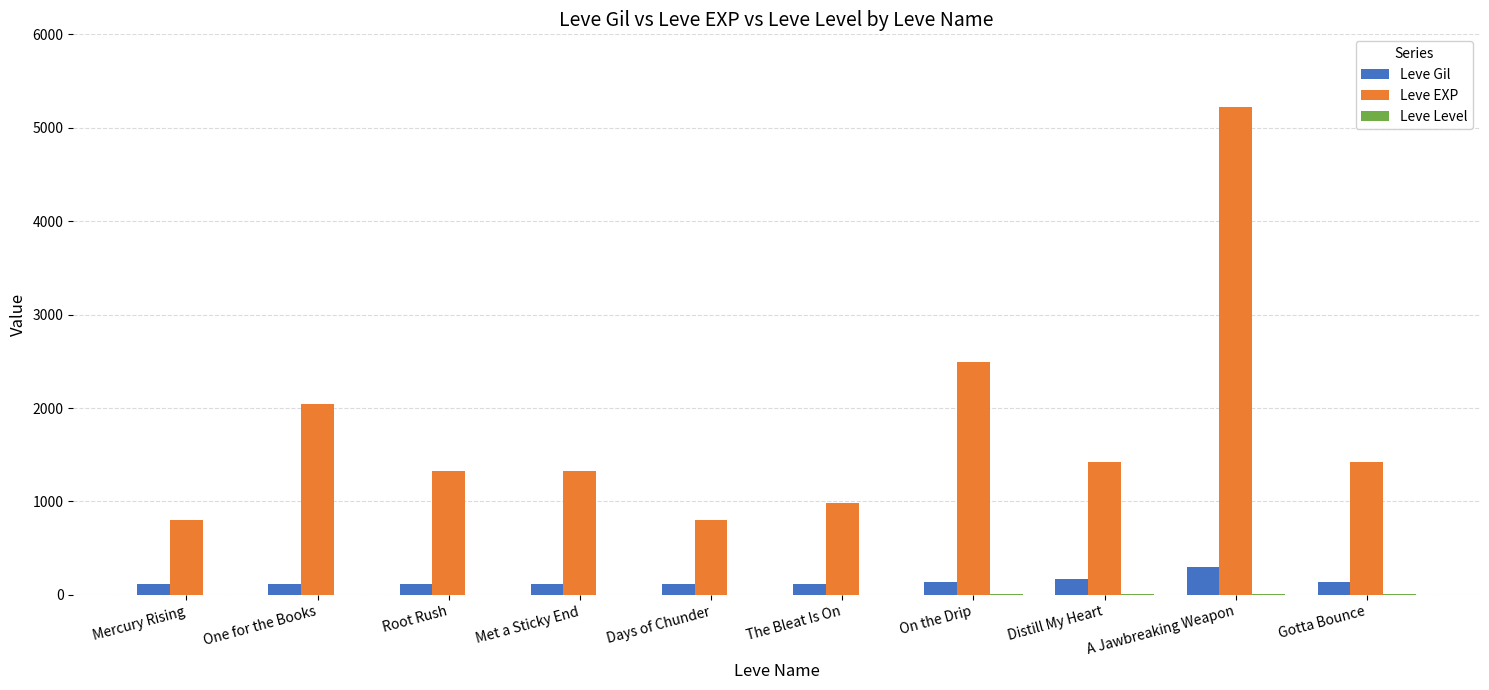

What is the total value across all series at Days of Chunder?

913